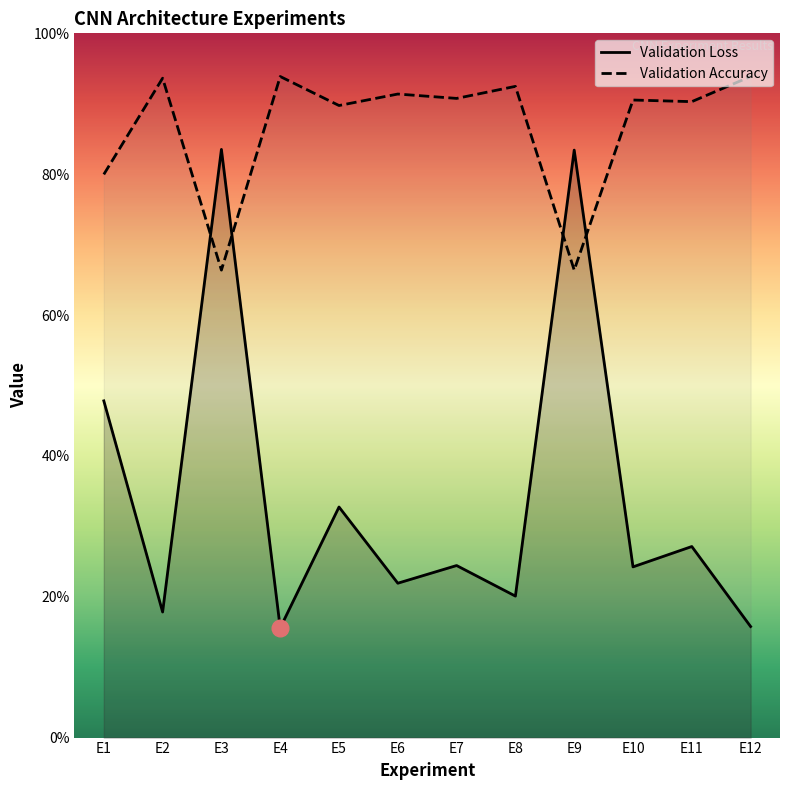

How many data points in Validation Accuracy are above 90?

8